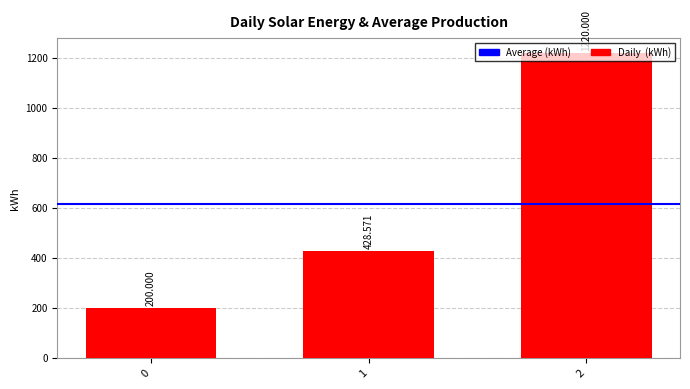

Reading left to right, transcribe all the data shown in this chart.

200.0	428.6	1220.0